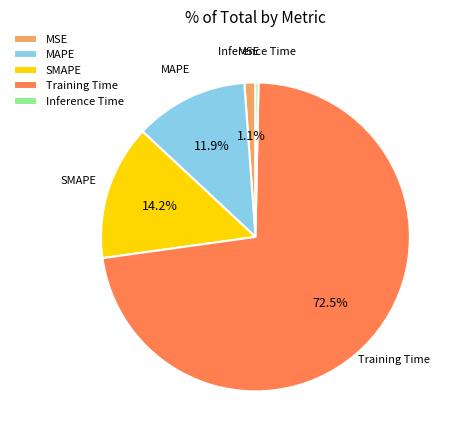

To the nearest percent, what is the difference between the SMAPE and Training Time slice percentages?

58%